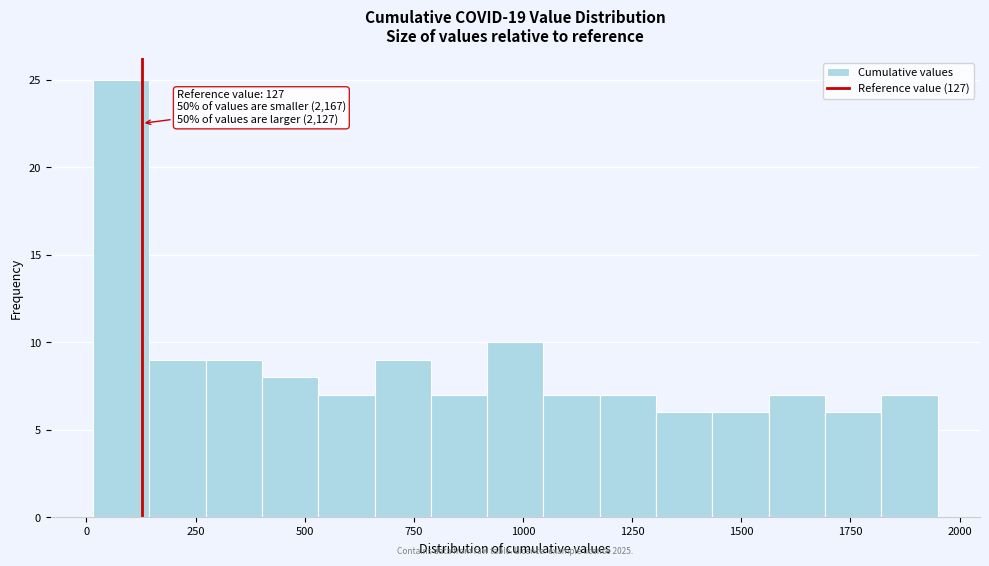

Around what value on the x-axis is the tallest bar? Give the approximate position of its centre, as read against the axis.

100